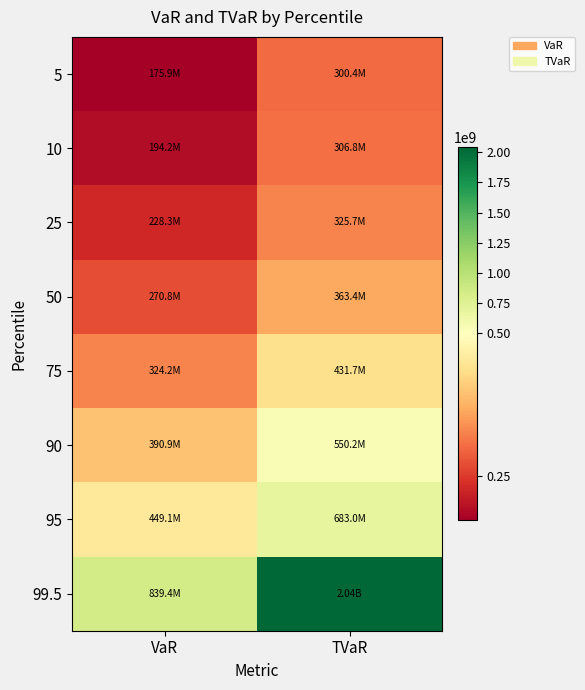

At how many categories does at least one series exceed 1284695880?

1